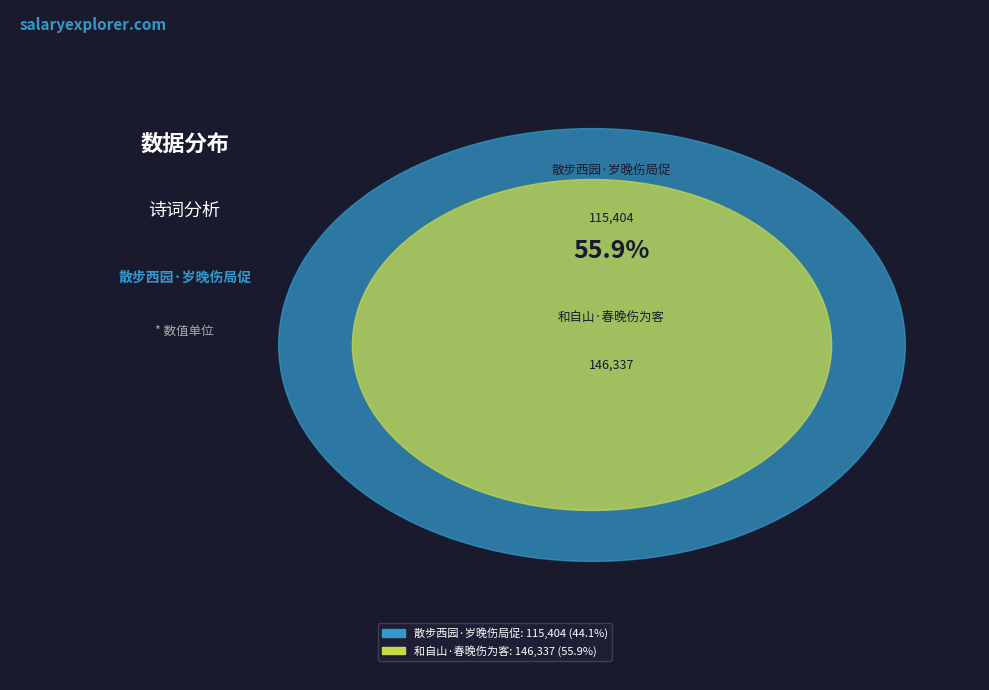

Which slice is the largest?

和自山·春晚伤为客